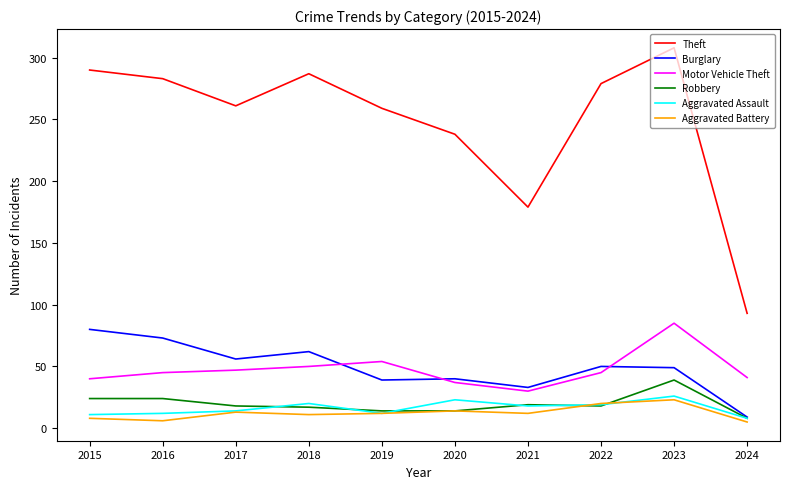

What is the maximum value for Theft?

308